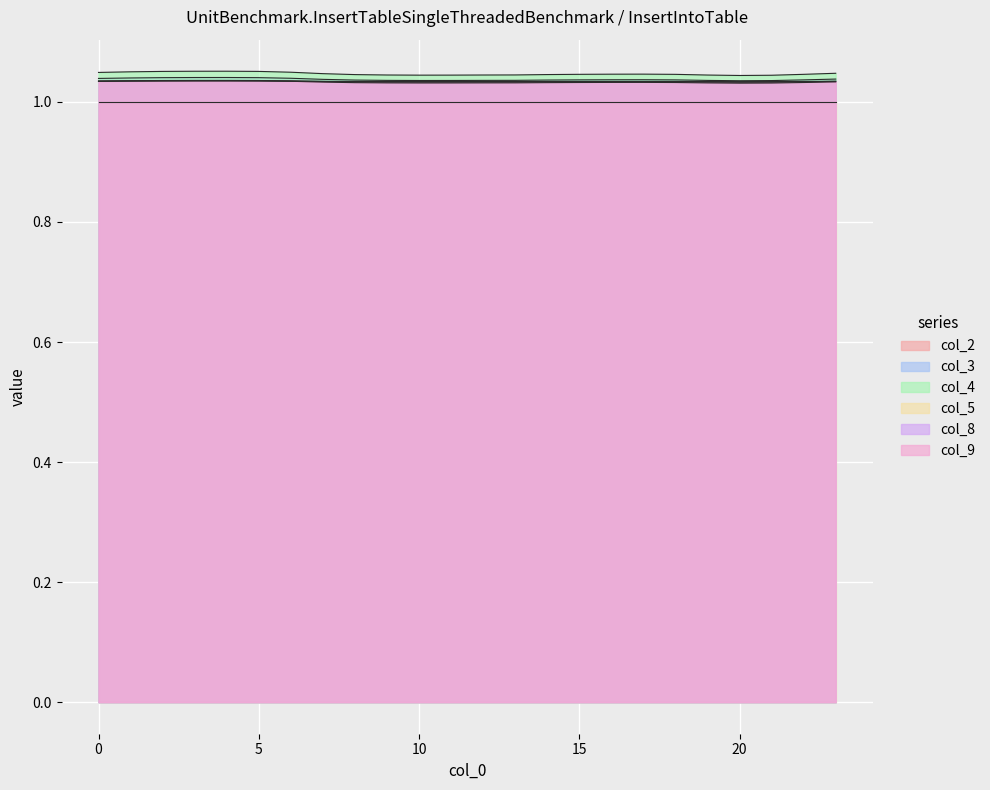

The col_9 series shows 0.6 at 12. True or false?

False